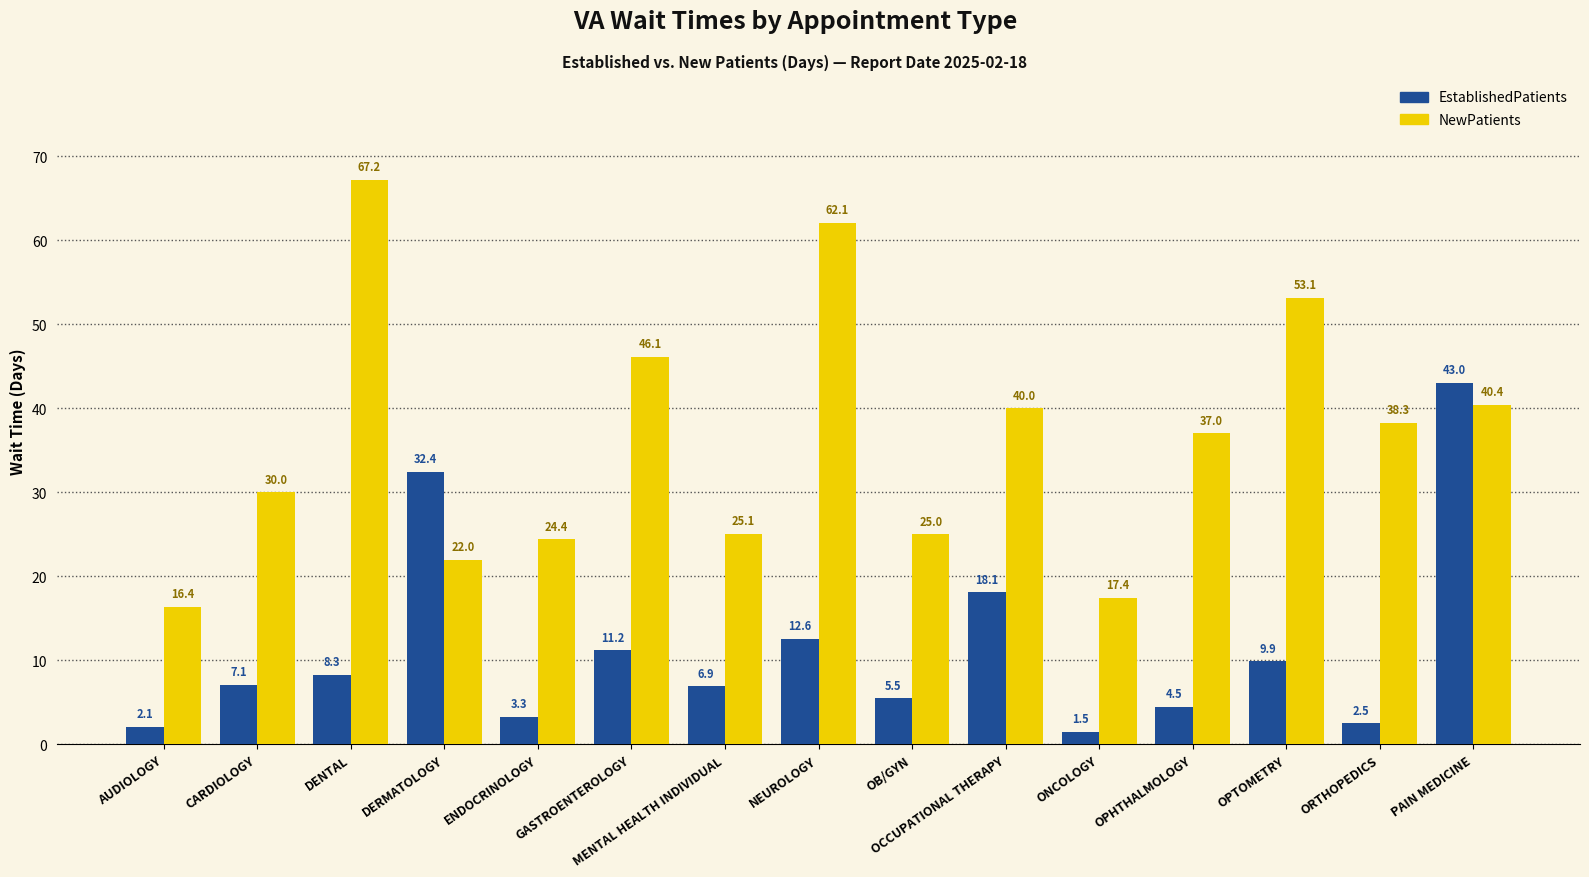

What is the sum of the EstablishedPatients values at ONCOLOGY and DERMATOLOGY?

33.9